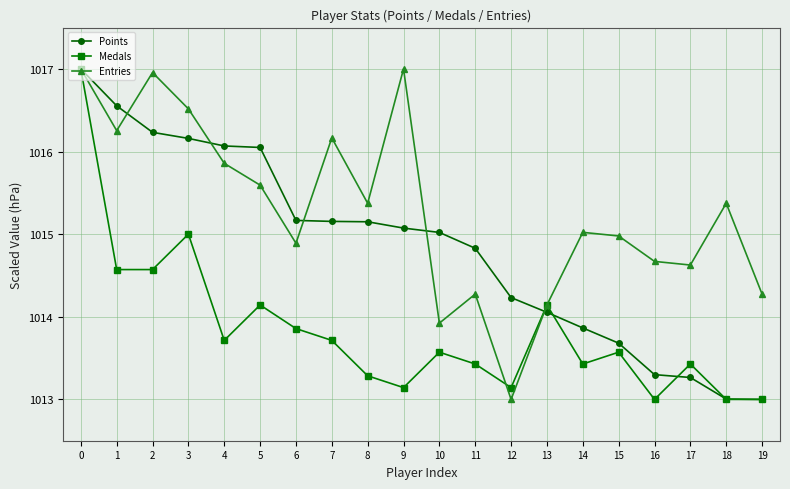

How many data points in Entries are above 1015?

11